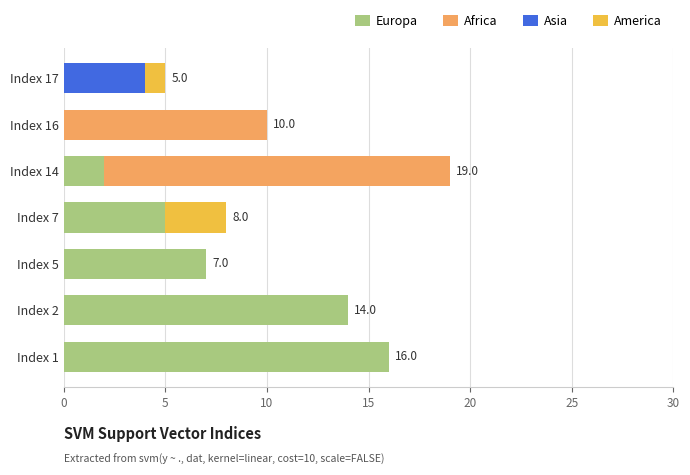

At which label does Europa reach its peak?

Index 1